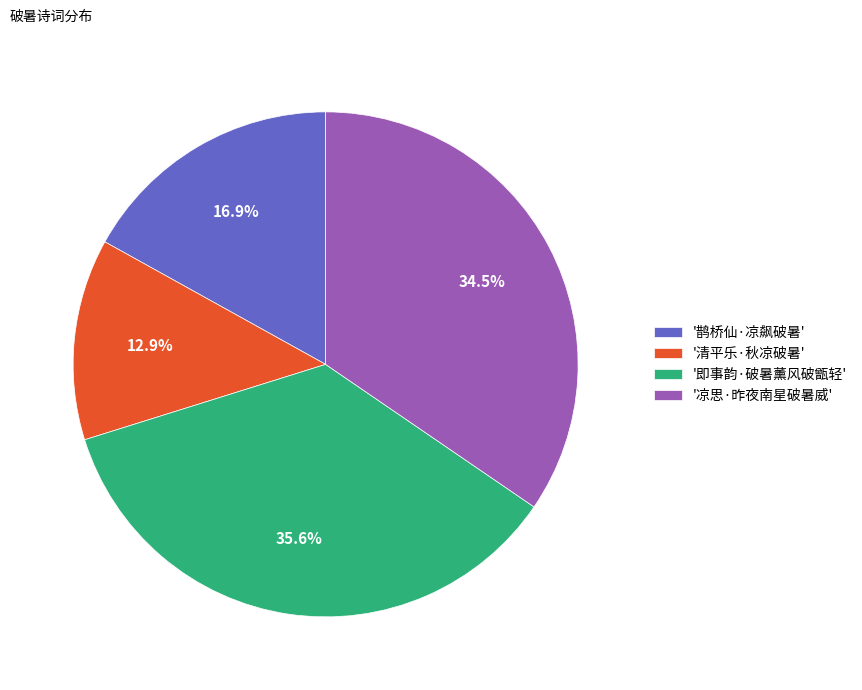

Between '清平乐·秋凉破暑' and '即事韵·破暑薰风破甑轻', which is larger?

'即事韵·破暑薰风破甑轻'